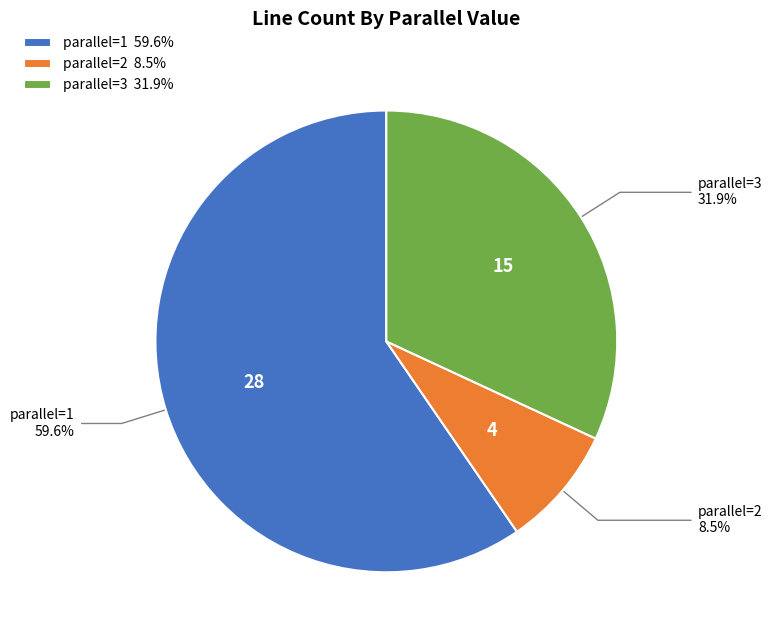

Is the sum of parallel=1 59.6% and parallel=3 31.9% greater than half?

Yes